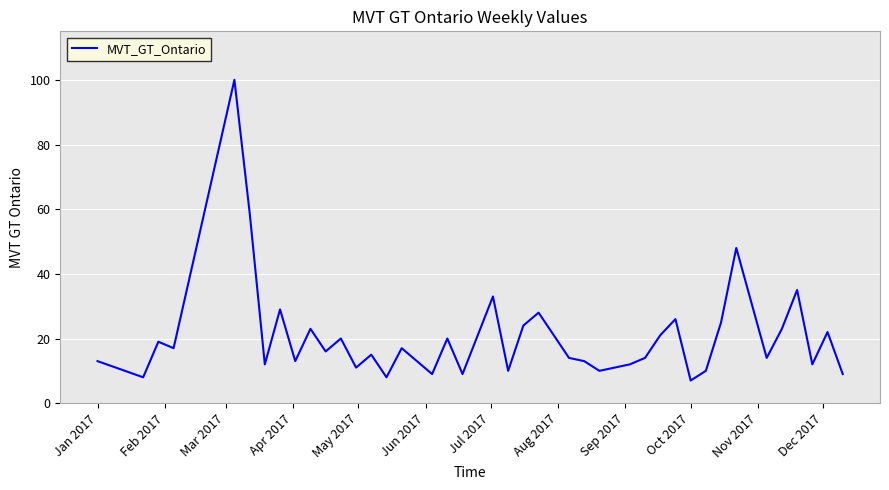

What is the difference between the maximum and minimum values?

93